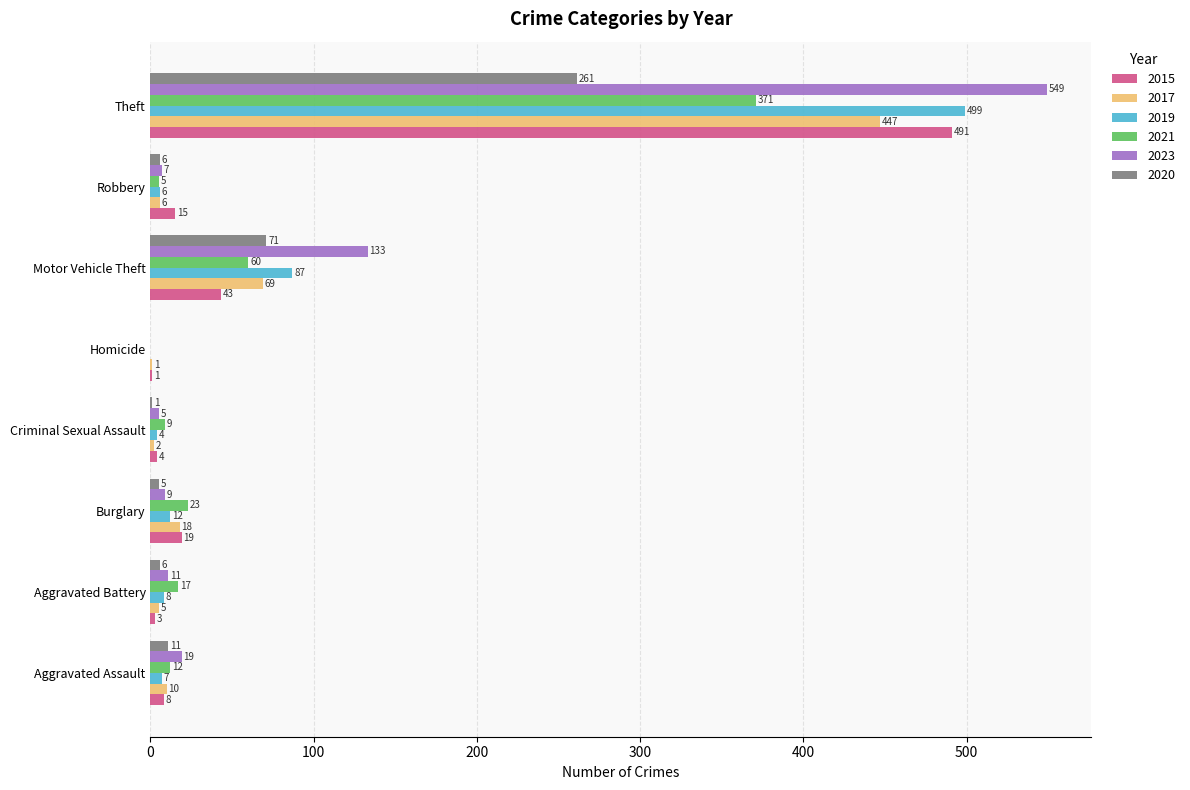

Which series has the largest range (max minus min)?

2023